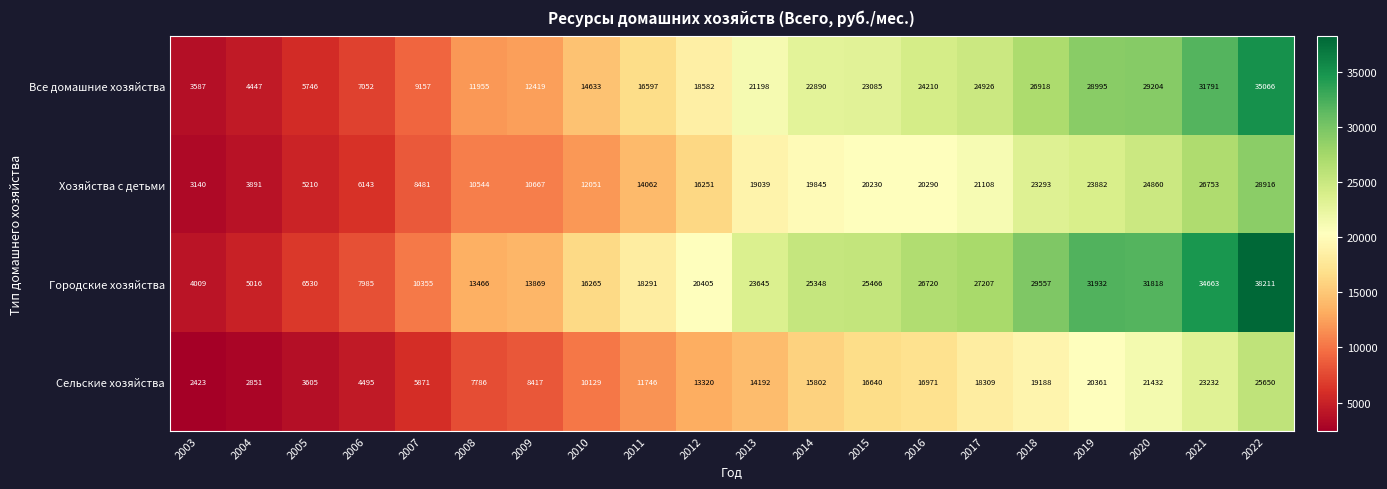

What is the difference between the highest and lowest values at 2017?

8898